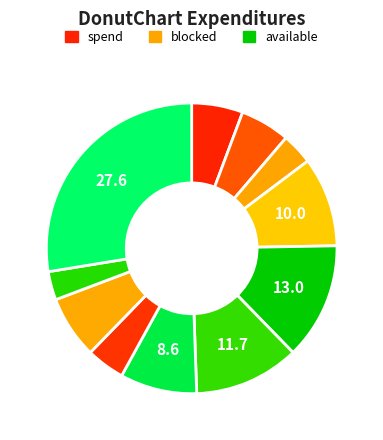

Does any single category account for the majority?

No